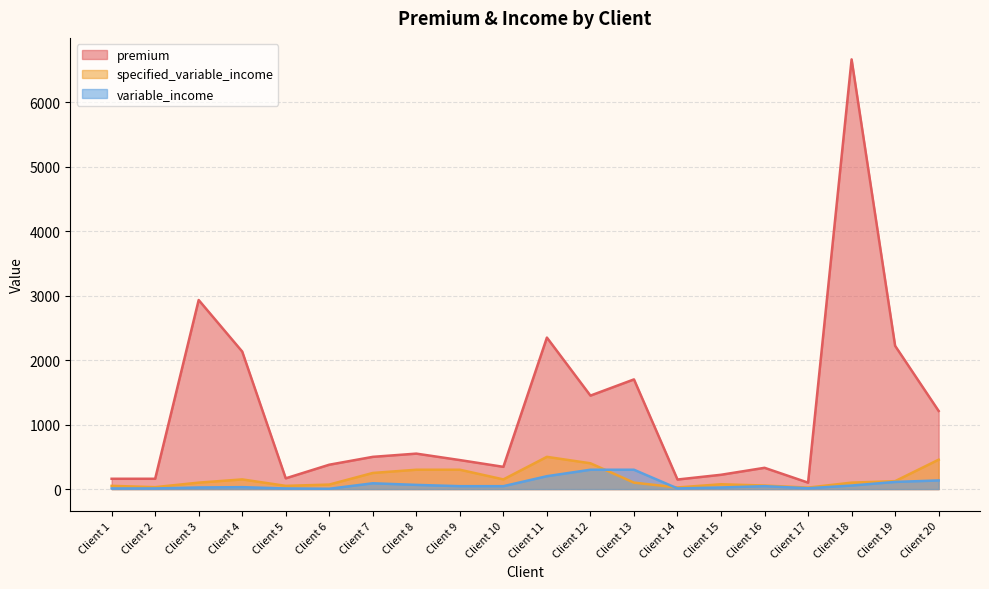

Does the chart display data point markers on the line(s)?

No